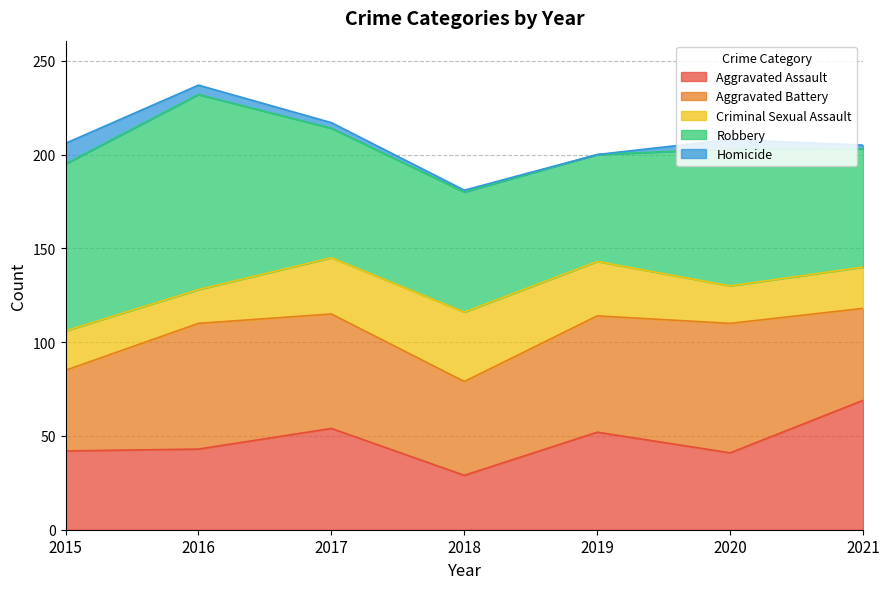

Which series changed the most between 2018 and 2019?

Aggravated Assault